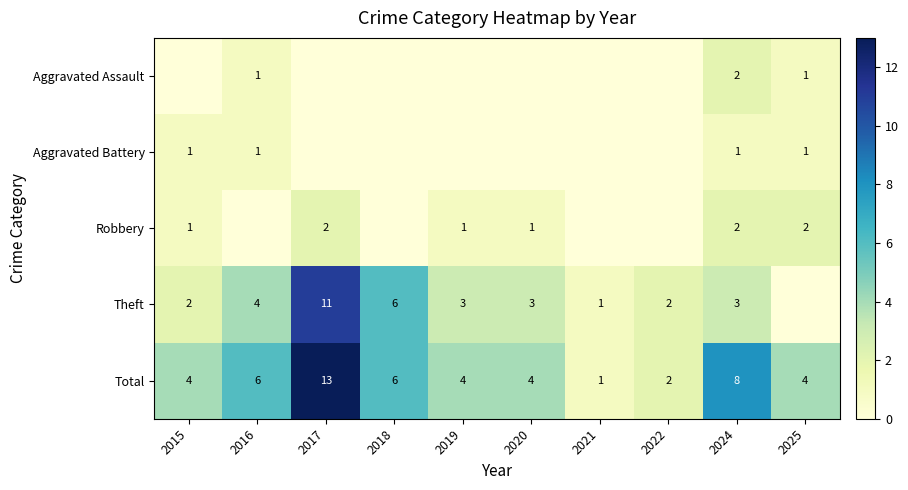

At which label does Total reach its minimum?

2021